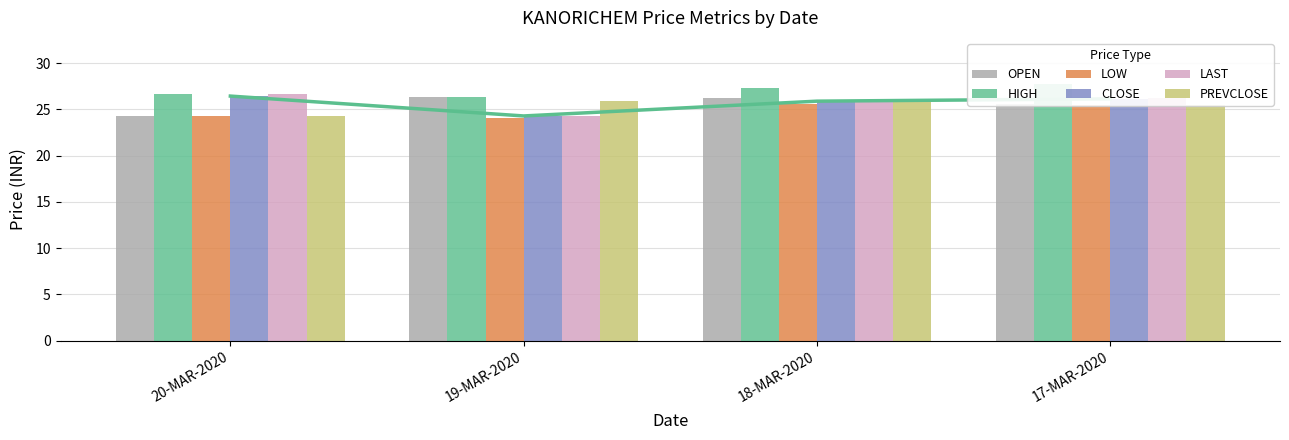

At which label does HIGH first exceed 27?

18-MAR-2020